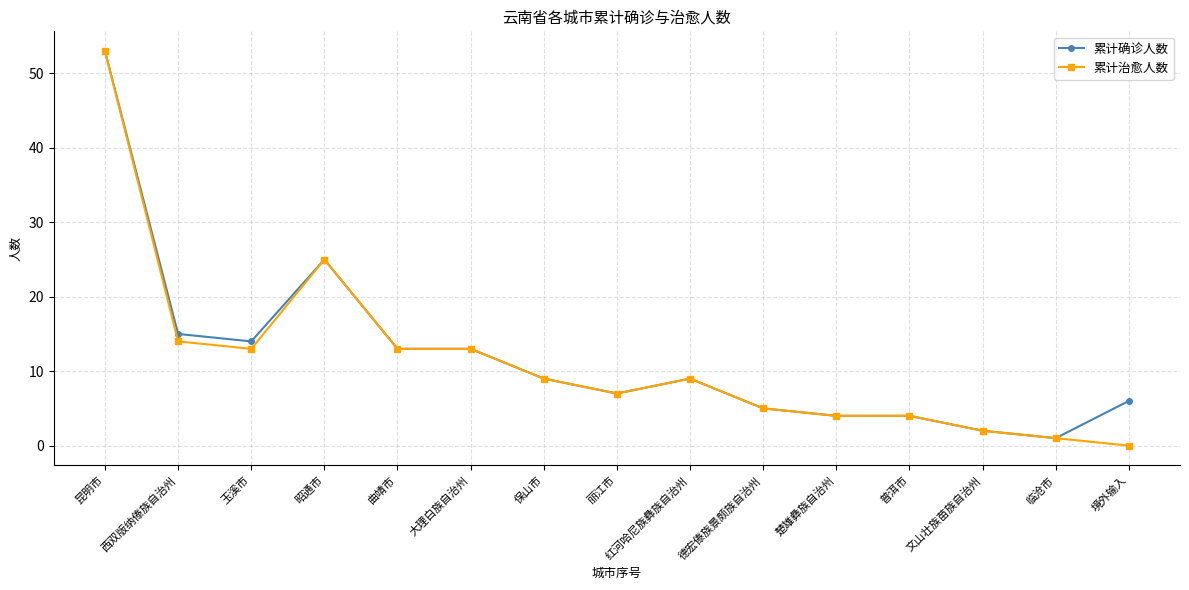

At which category does 累计确诊人数 reach its first local valley?

玉溪市